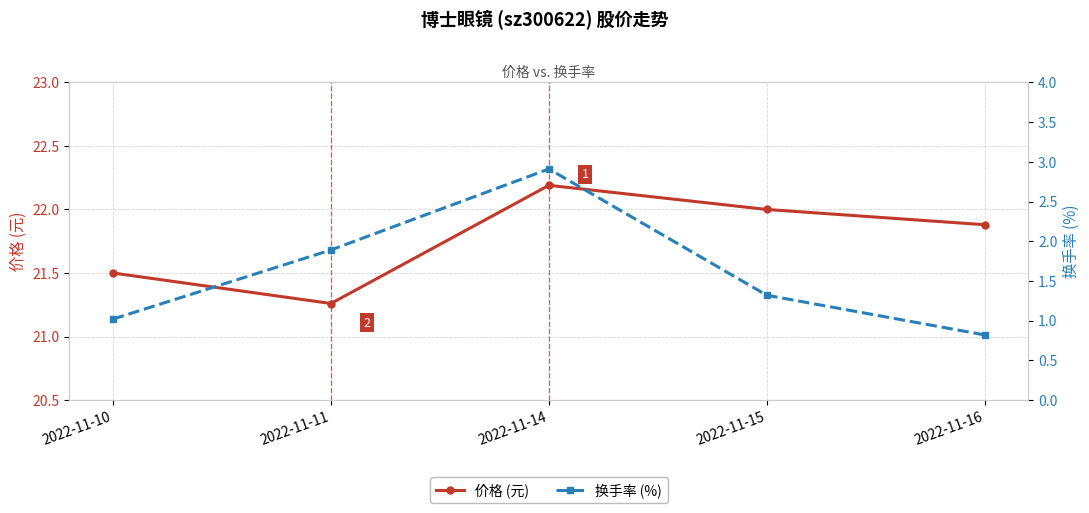

True or false: 换手率 (%) has a value of 1.4 at 2022-11-10.

False